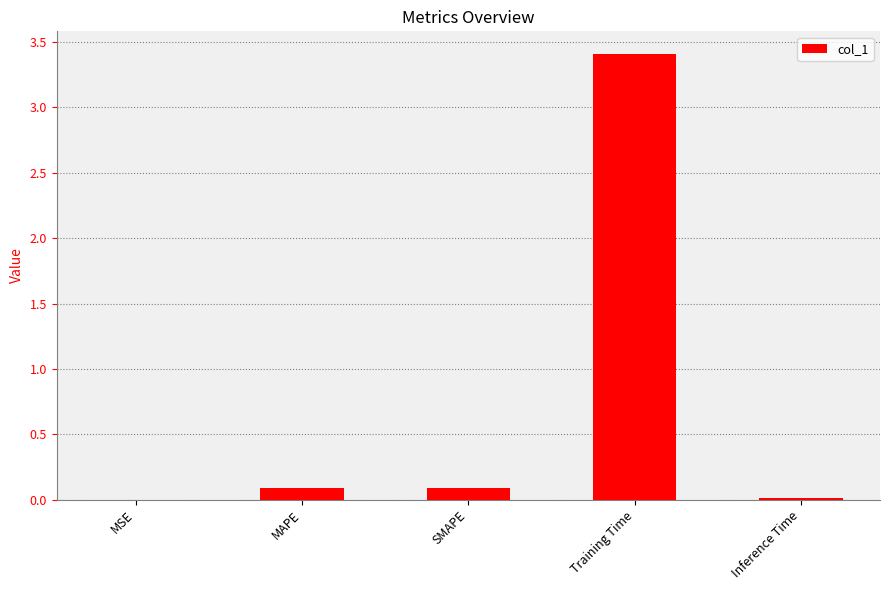

Which has a higher value, Training Time or MSE?

Training Time